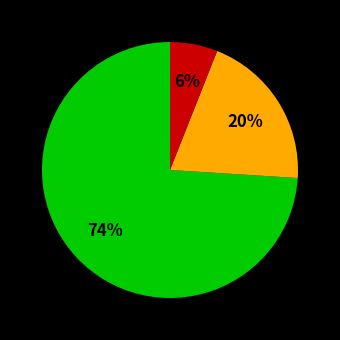

To the nearest percent, what is the average slice percentage?

33%